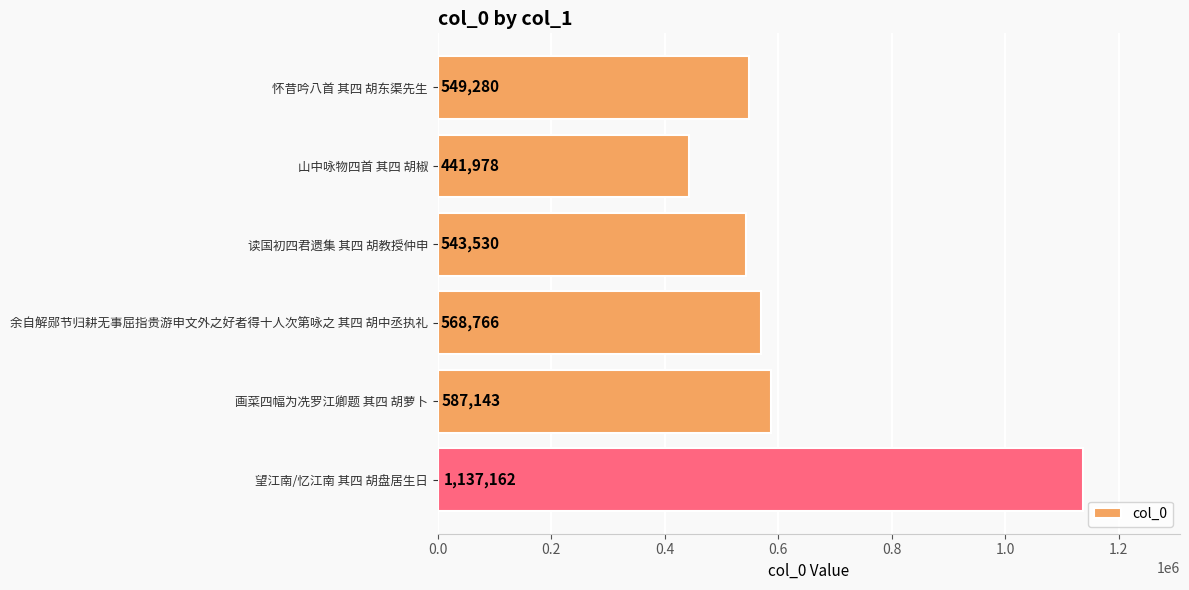

What is the difference between the second highest and minimum values?

145165